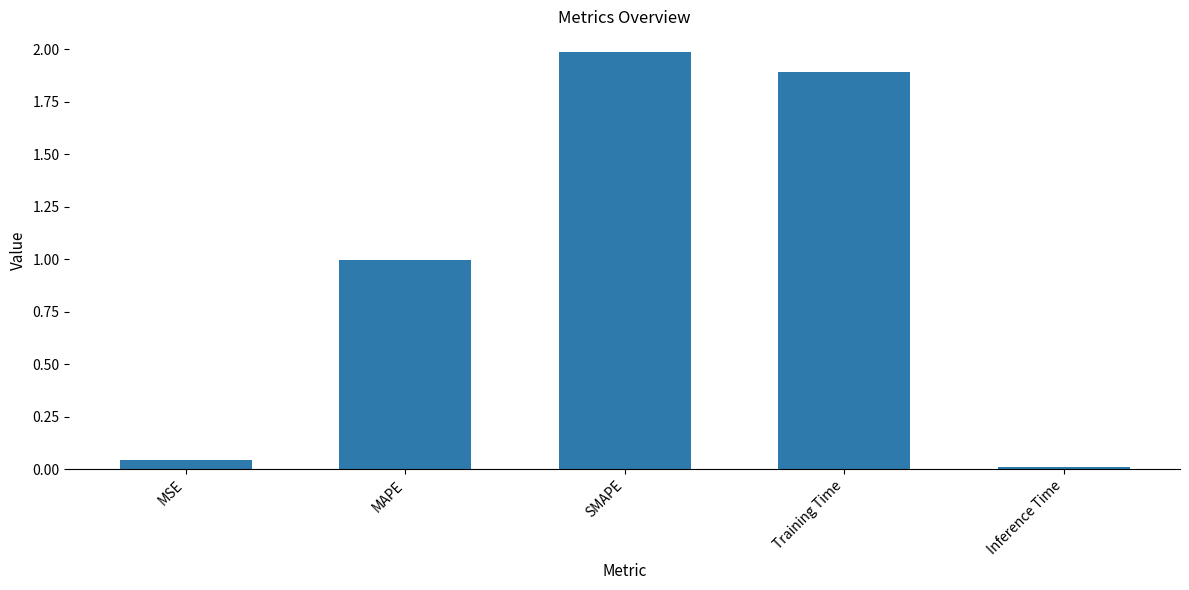

True or false: the data shows 2.0 at SMAPE.

True